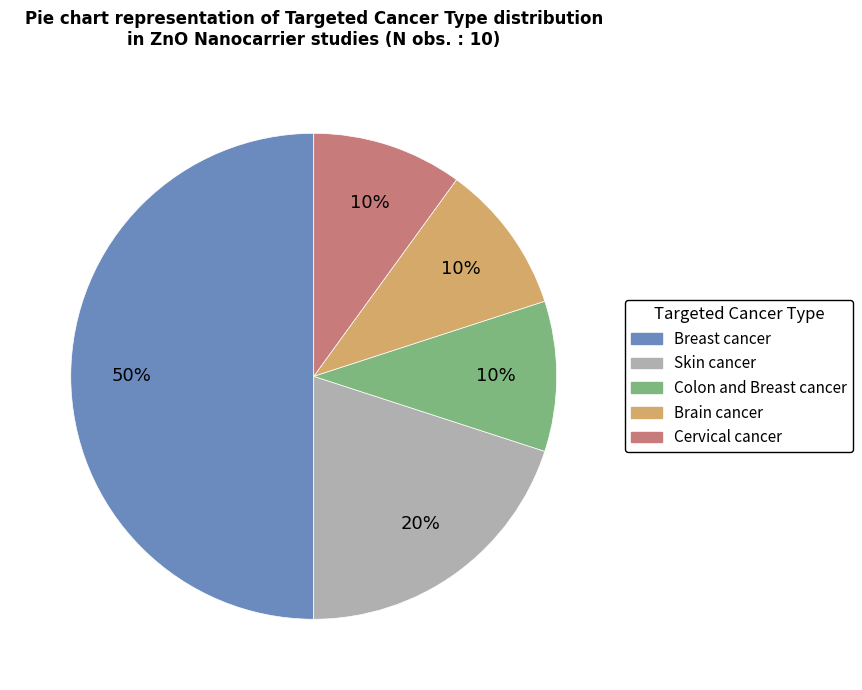

To the nearest percent, what is the average slice percentage?

20%